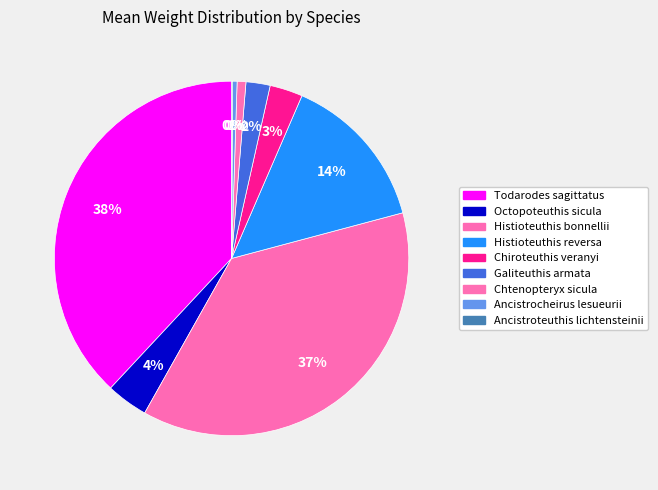

Which slice is the largest?

Todarodes sagittatus